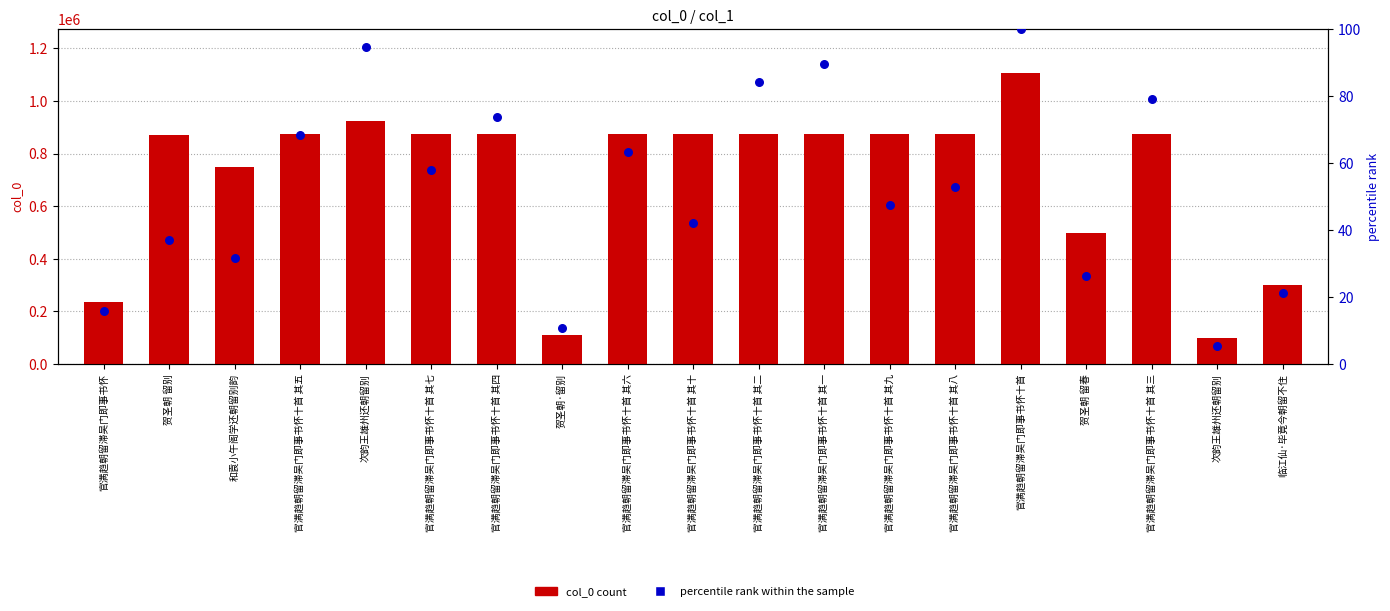

Which series has the widest spread of Y values?

col_0 count